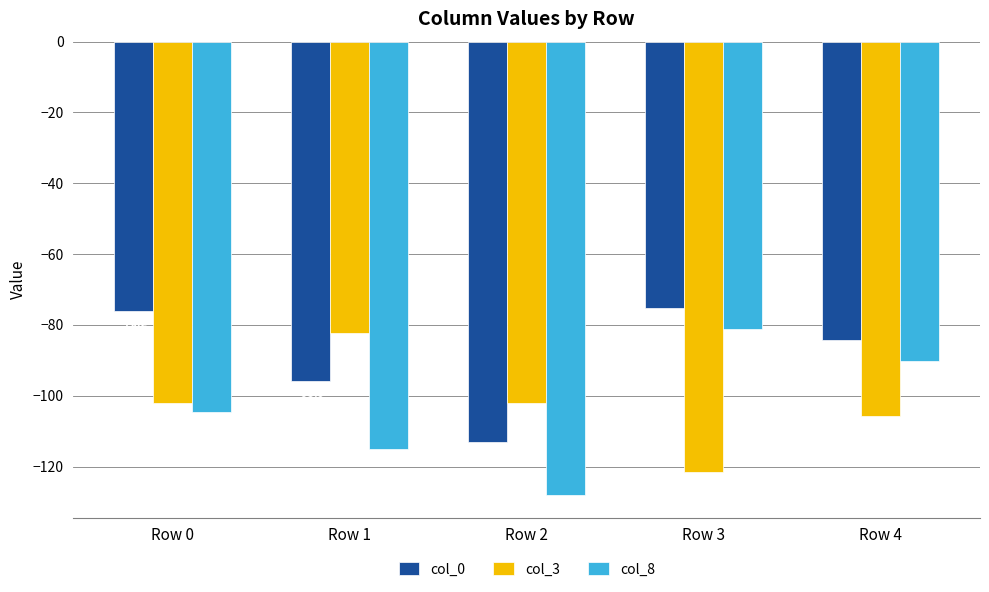

How many data points does each series have?

5